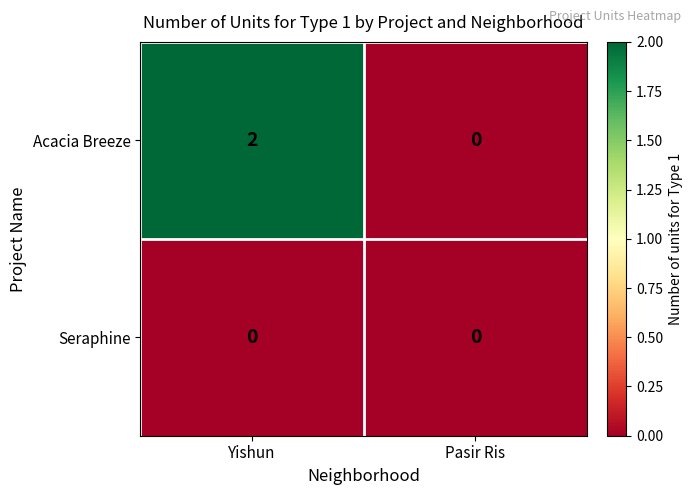

At which category is the sum across all series the highest?

Yishun